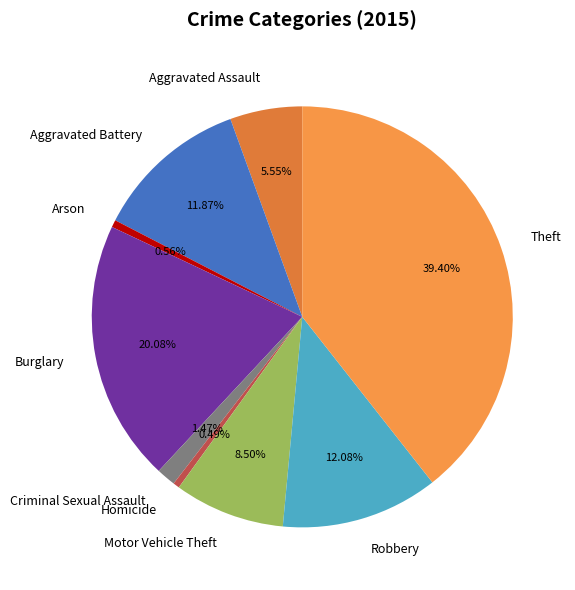

Is Robbery the majority of the pie?

No